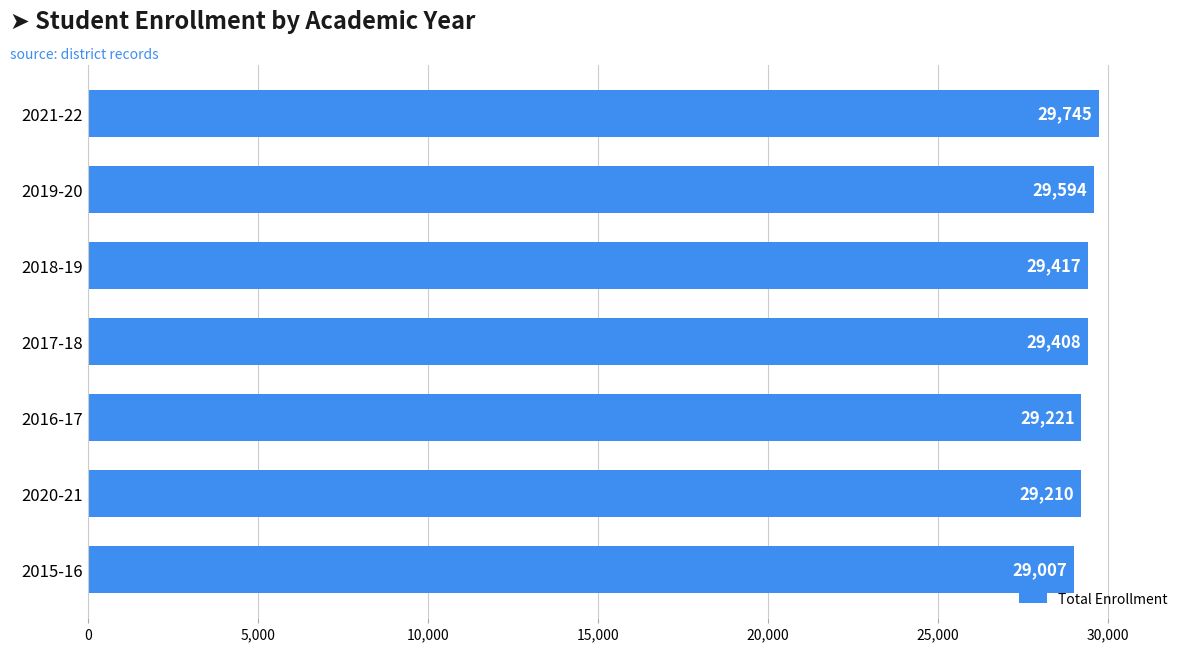

The value at 2016-17 is 29221. True or false?

True